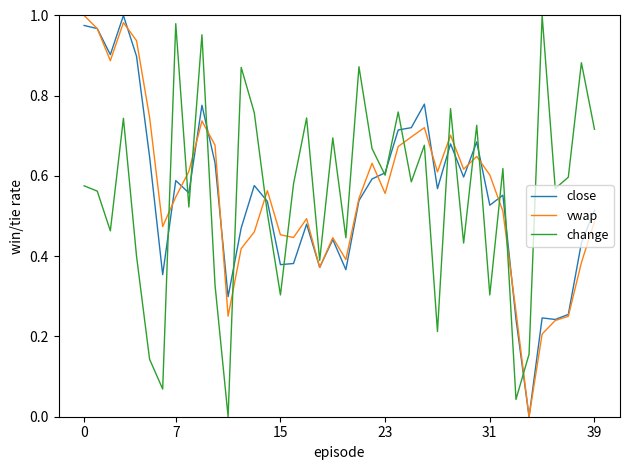

True or false: change and vwap cross at least once.

True